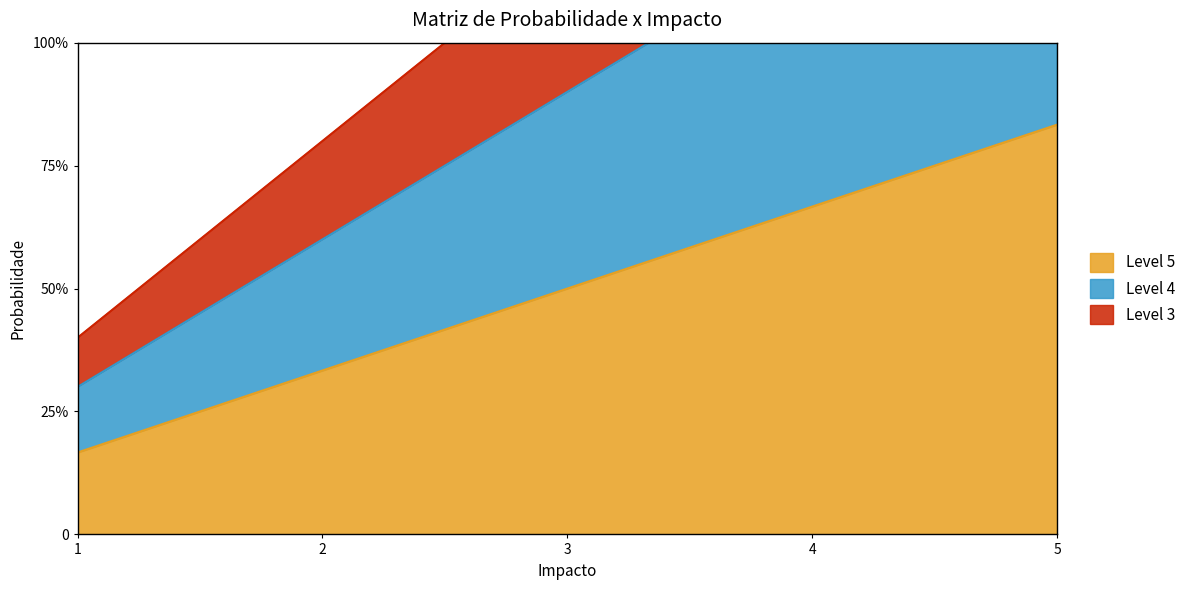

What is the difference between the highest and lowest values at 5?

35